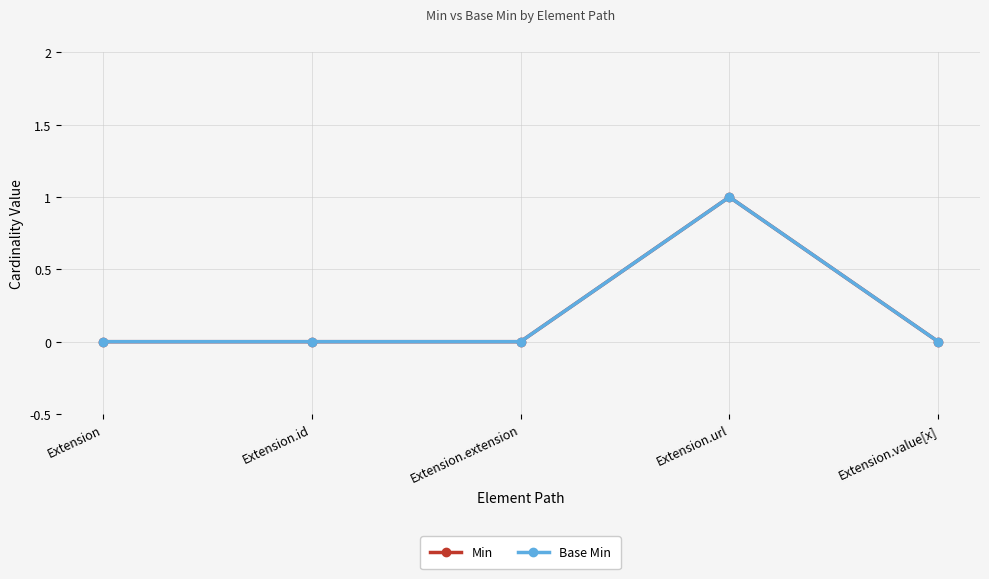

Does the chart have visible grid lines?

Yes